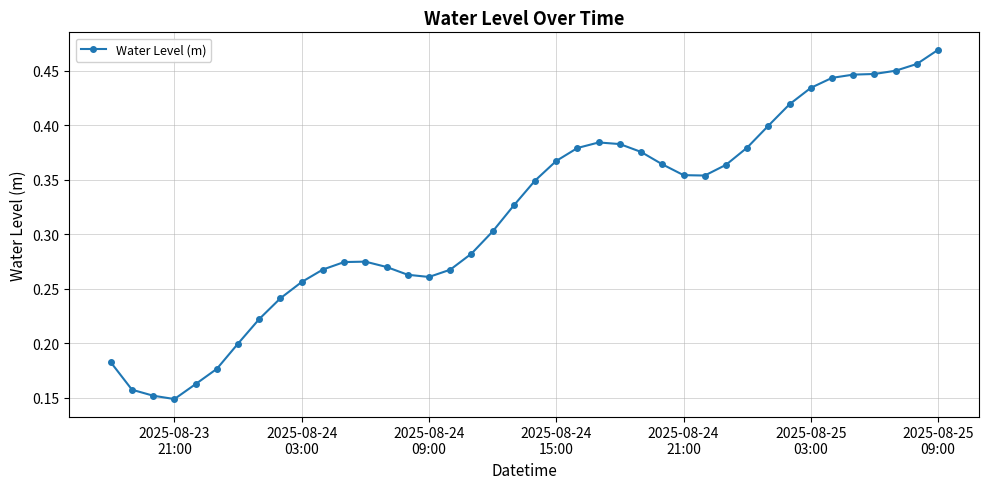

What is the sum of all values?

12.7